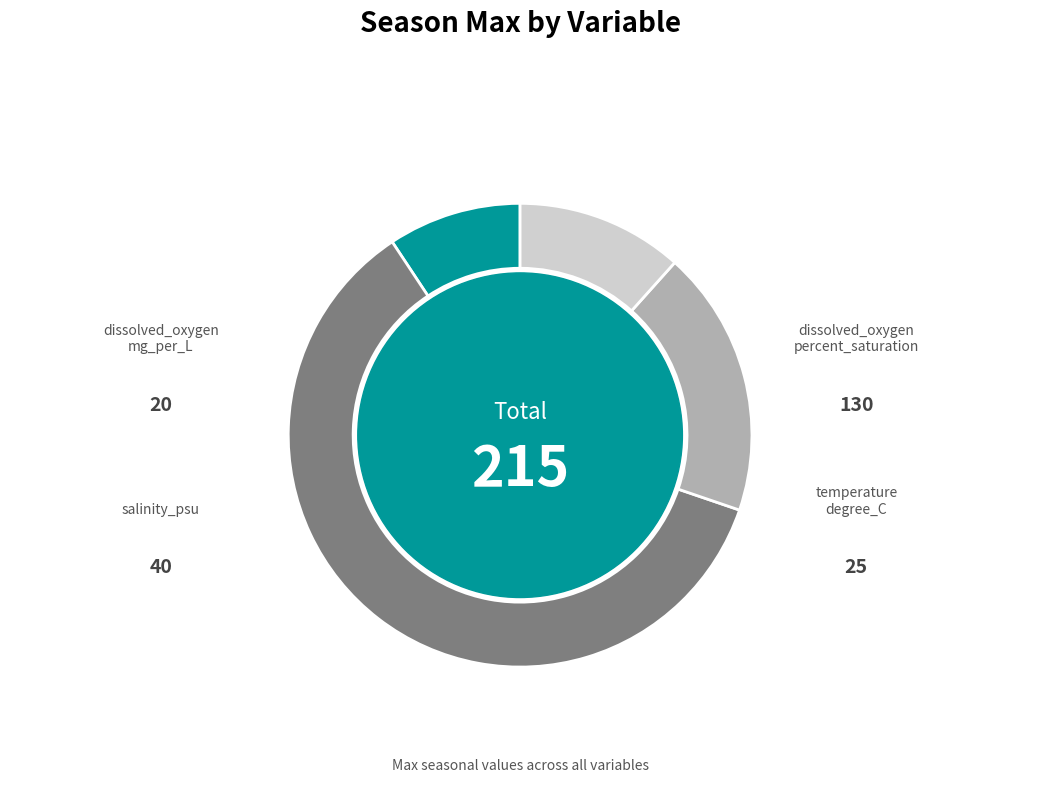

Does any single category account for the majority?

Yes